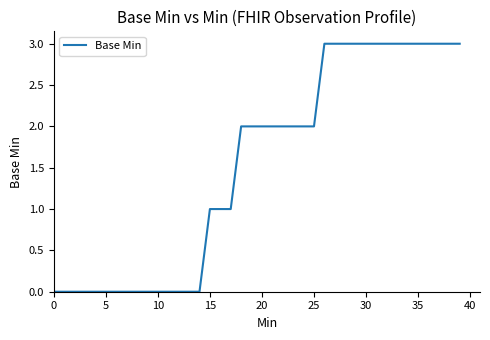

What is the difference between the maximum and minimum values?

3